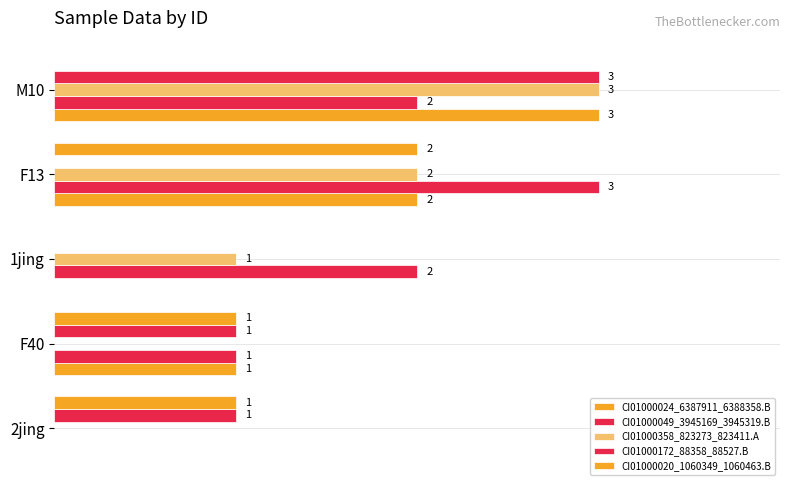

What are all the series names shown in the legend?

CI01000024_6387911_6388358.B, CI01000049_3945169_3945319.B, CI01000358_823273_823411.A, CI01000172_88358_88527.B, CI01000020_1060349_1060463.B